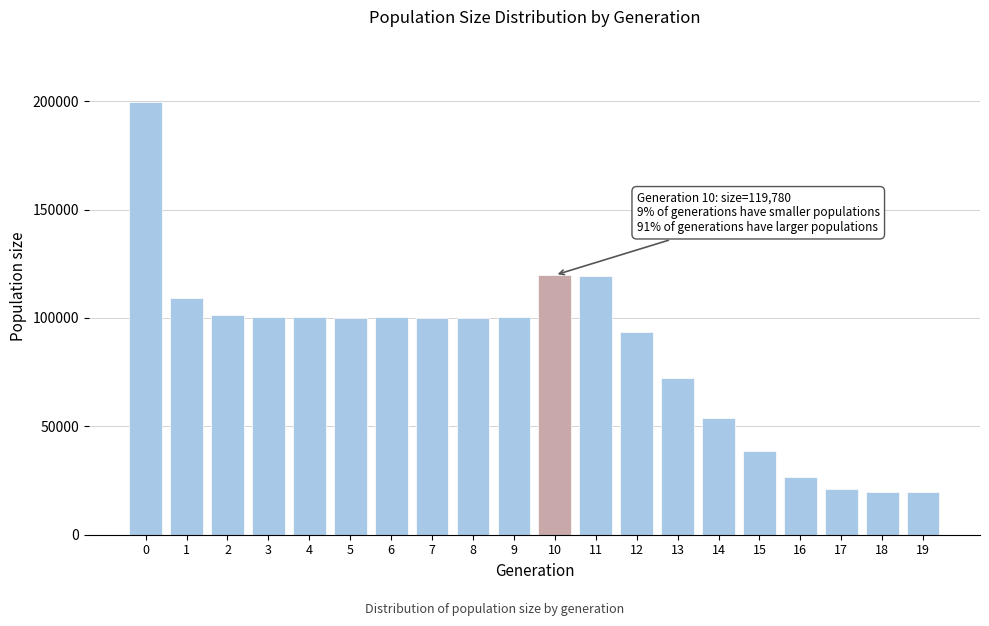

Is it true that the value at 1 is 46660?

False